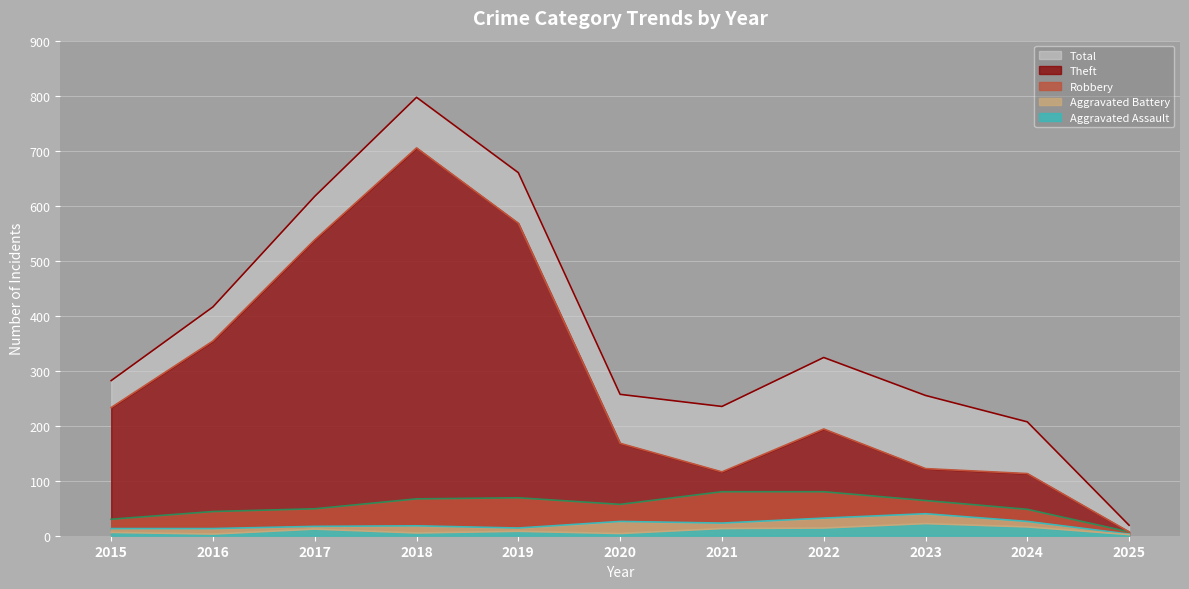

What is the approximate value of Robbery at 2020?

57